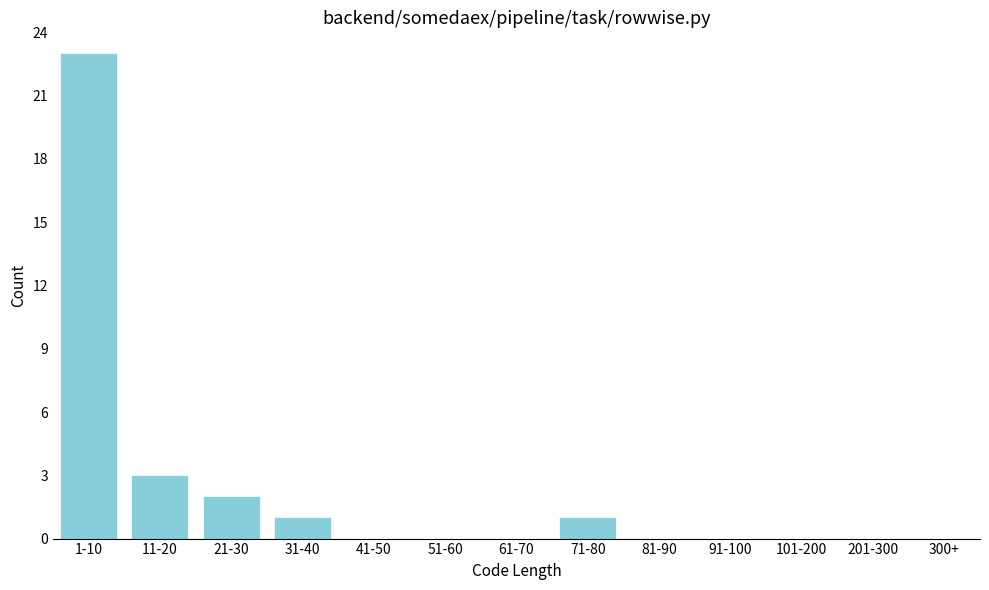

Reading left to right, what are all the values shown in this chart?

1-10=23	11-20=3	21-30=2	31-40=1	41-50=0	51-60=0	61-70=0	71-80=1	81-90=0	91-100=0	101-200=0	201-300=0	300+=0